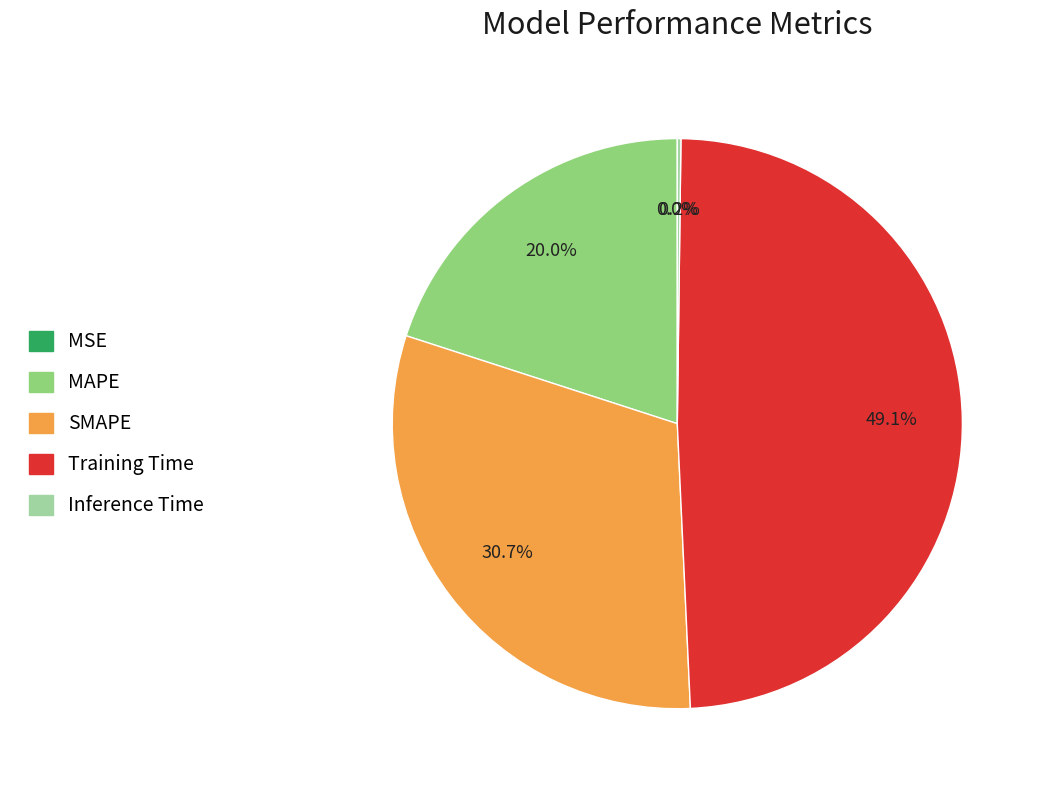

The SMAPE slice represents 31% of the pie. True or false?

True